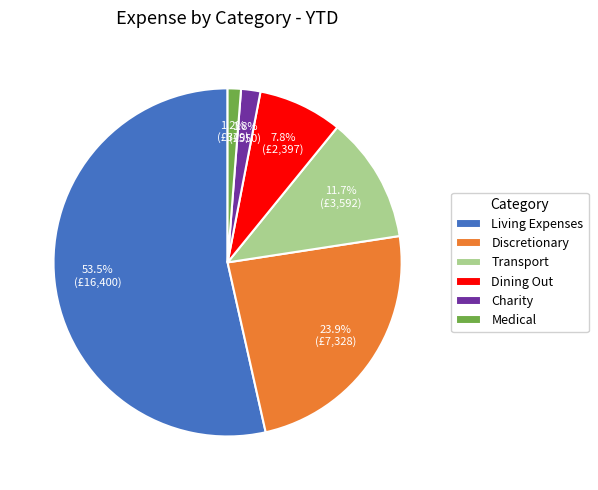

To the nearest percent, what is the difference between the largest and smallest slice percentages?

52%